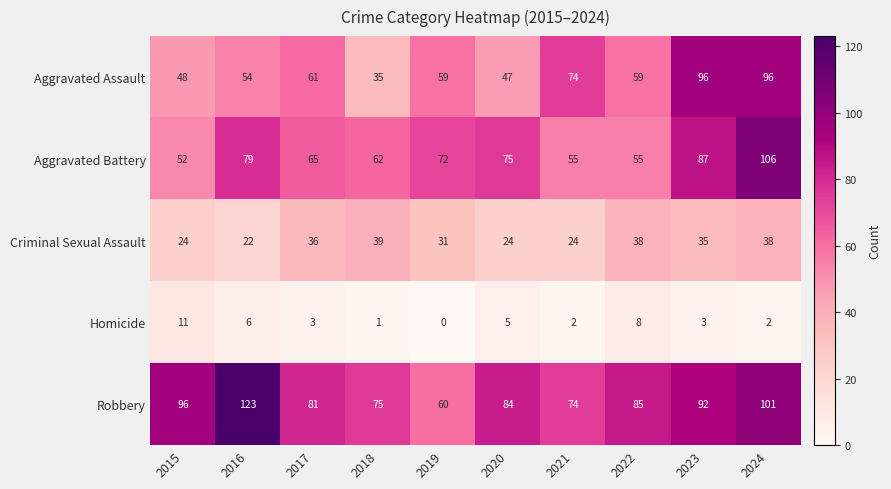

What is the sum of all Aggravated Battery values?

708